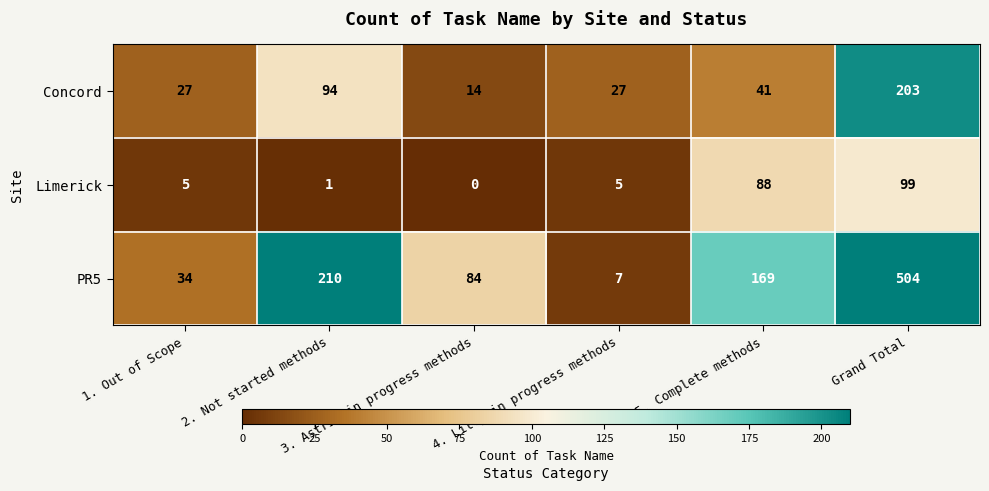

What is the sum of all Limerick values?

198